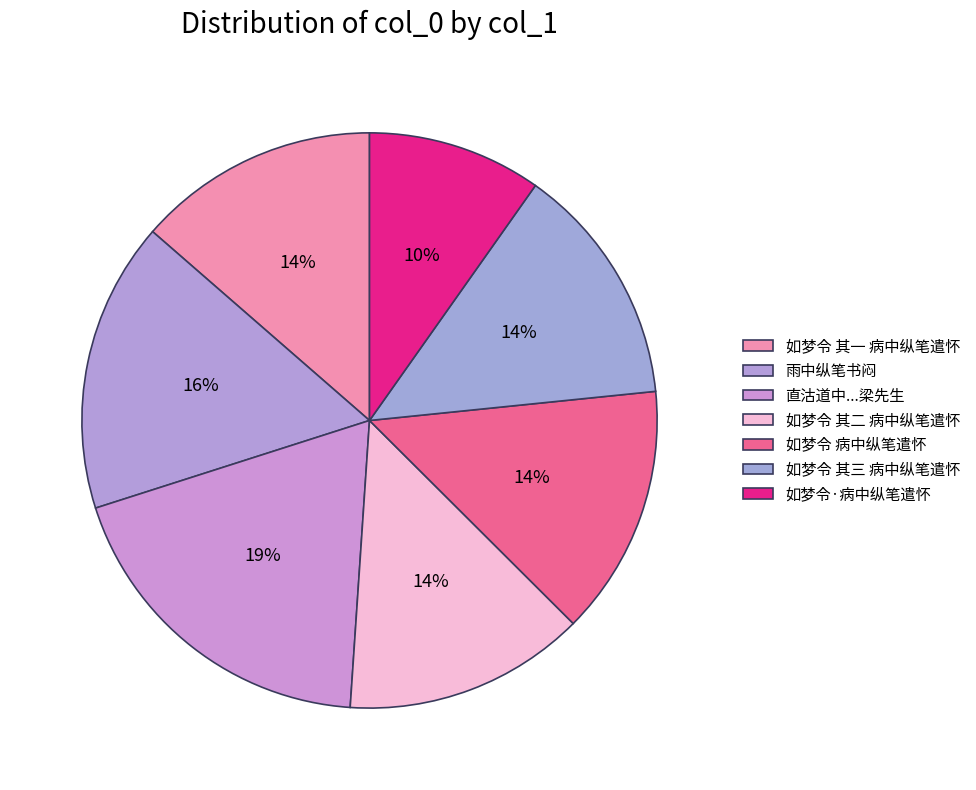

How many slices are in this pie chart?

7